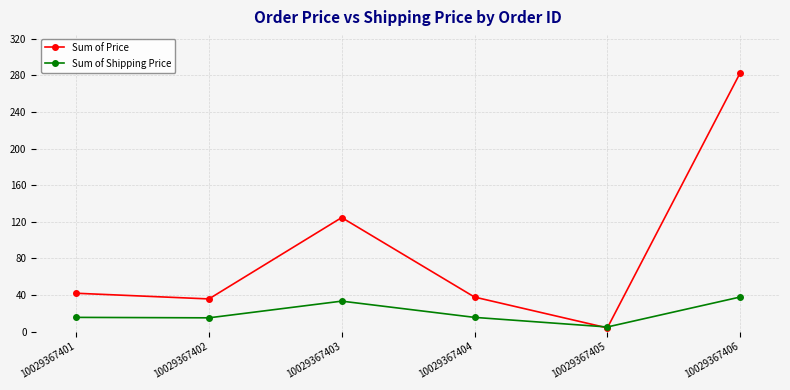

Is it true that Sum of Price equals 35.7 at 10029367402?

True